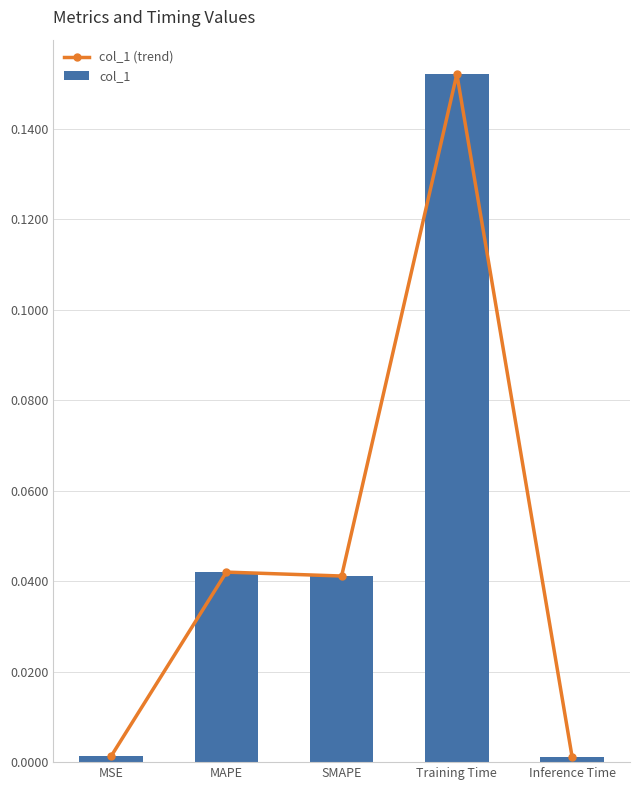

At how many categories does at least one series exceed 0?

5